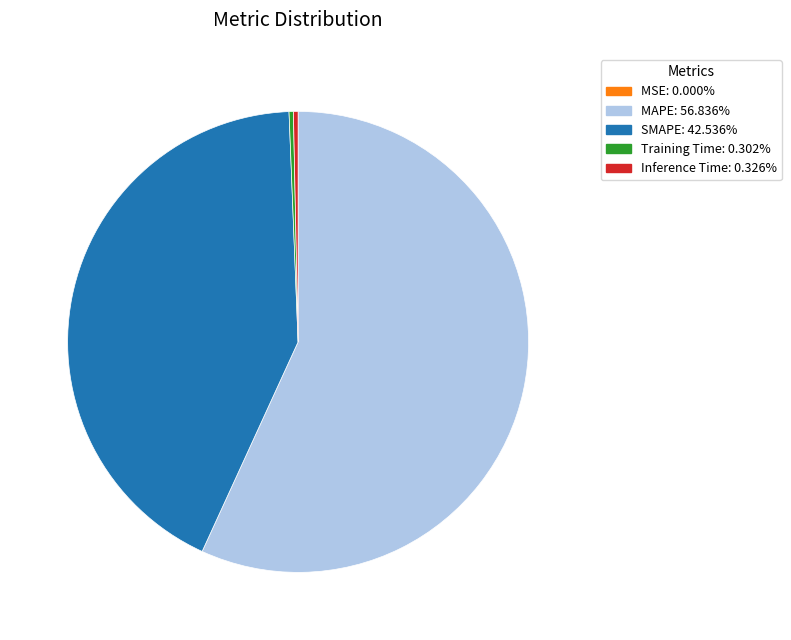

Does any single category account for the majority?

Yes